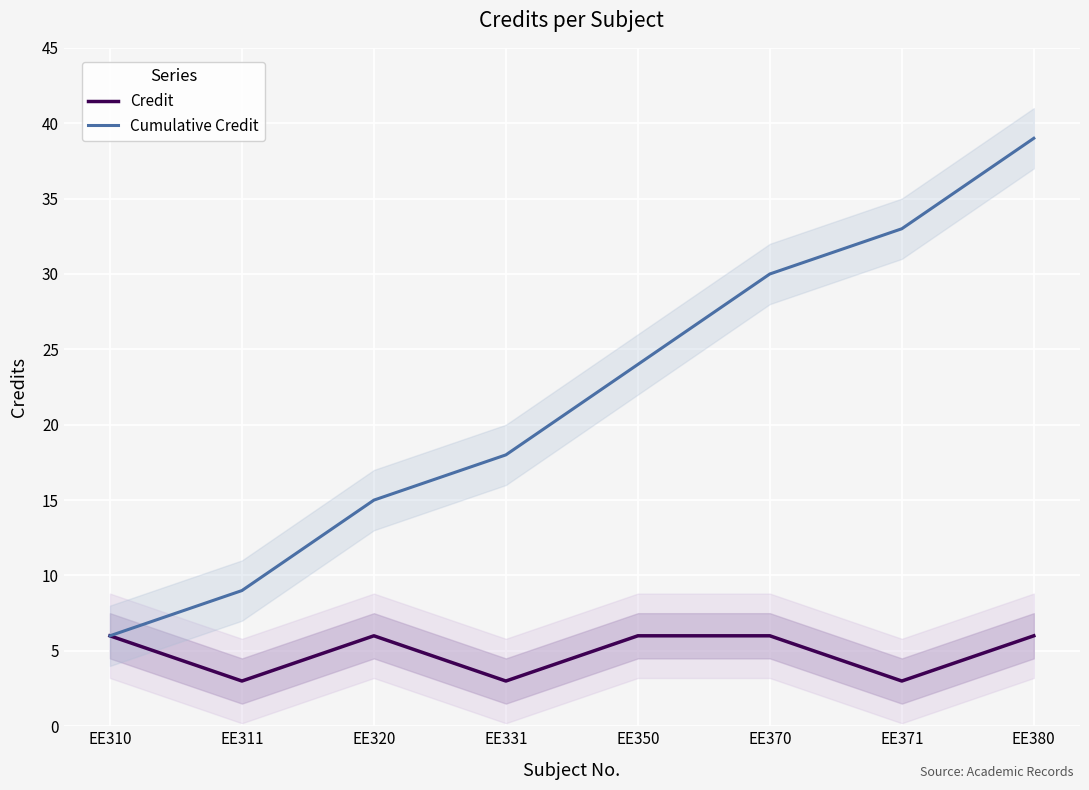

What is the difference between the maximum and second lowest values in the Credit series?

3